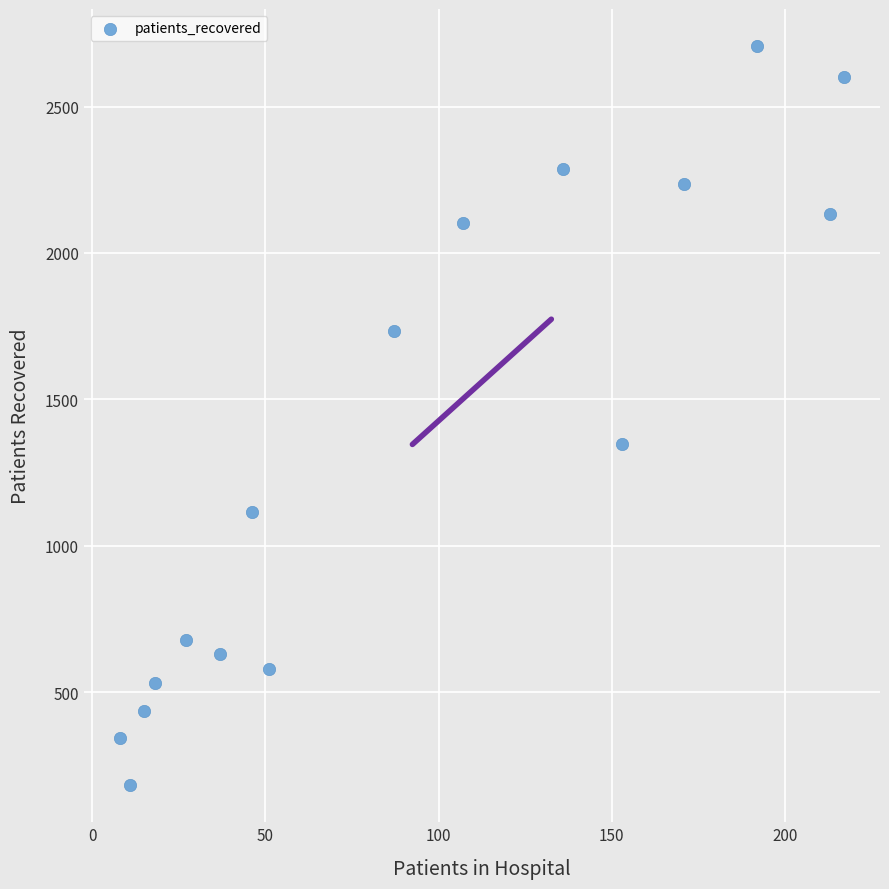

What Y value in the scatter plot is closest to 1444?

1348